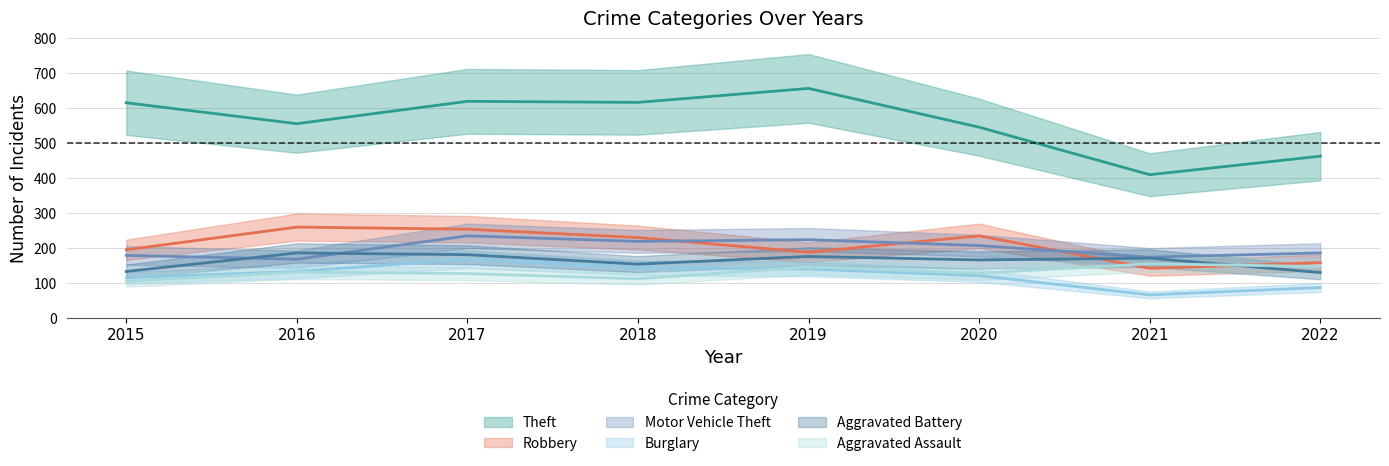

What is the total value across all series at 2016?

1428